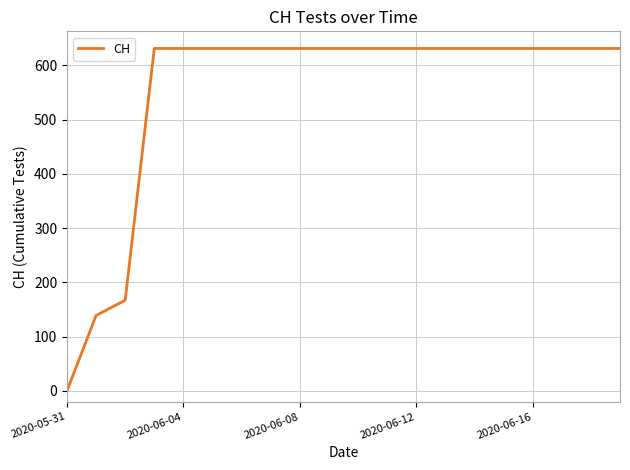

What is the maximum value shown in the chart?

631